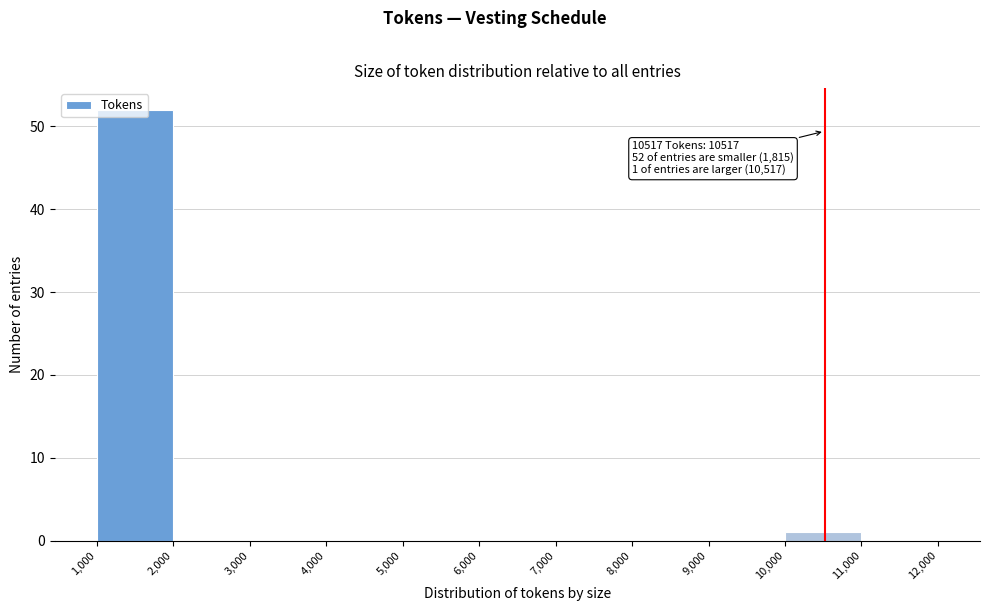

Which range on the x-axis has the tallest bar?

1,000 to 2,000